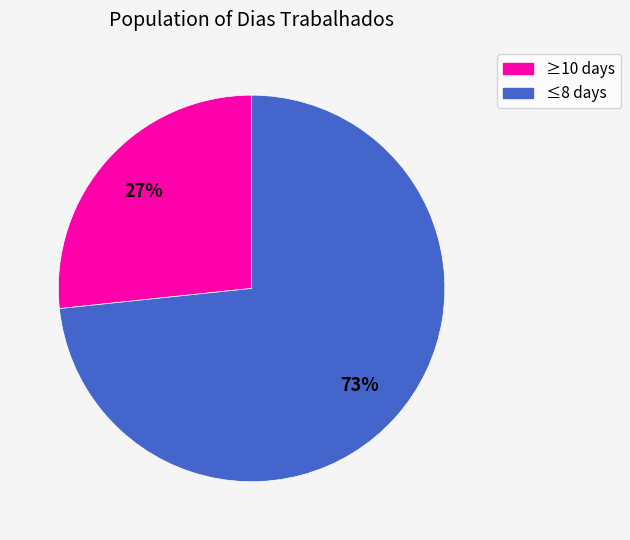

To the nearest percent, what is the average slice percentage?

50%